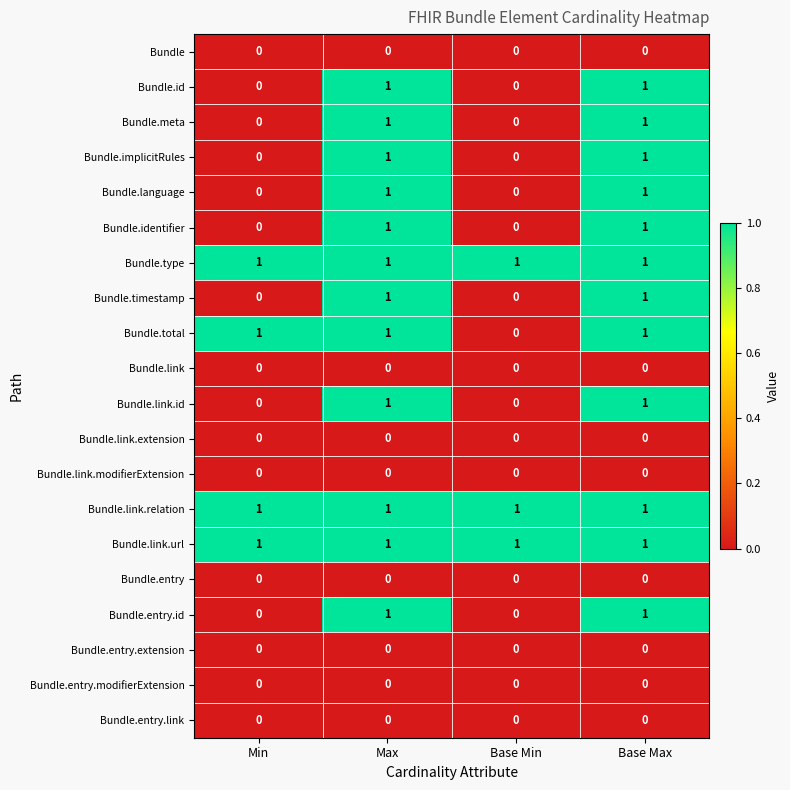

Is it true that Bundle.entry equals 0 at Min?

True